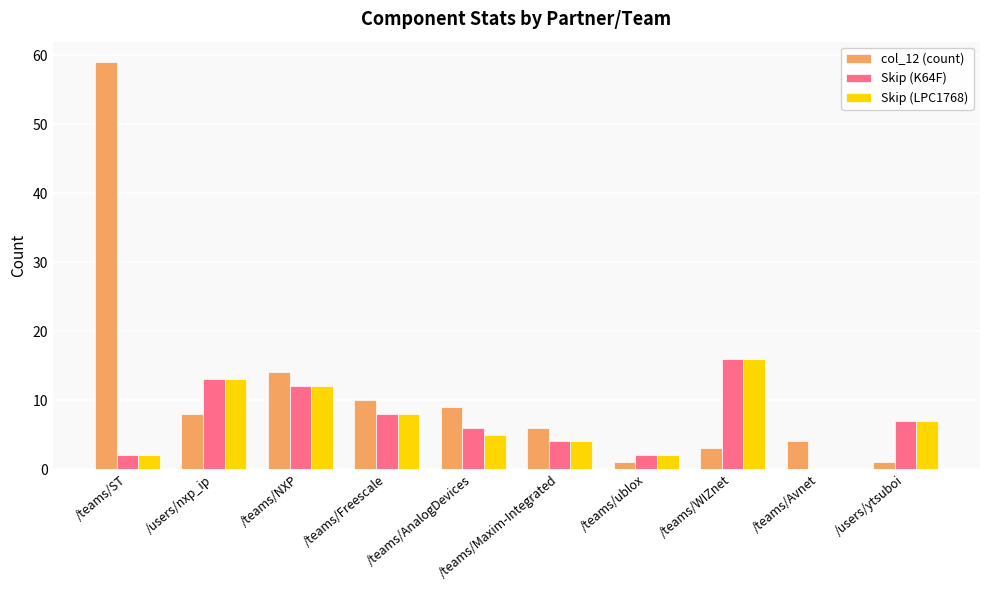

Which series has the largest range (max minus min)?

col_12 (count)